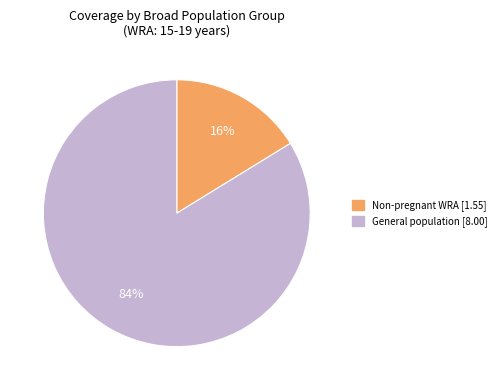

Does any single category account for the majority?

Yes